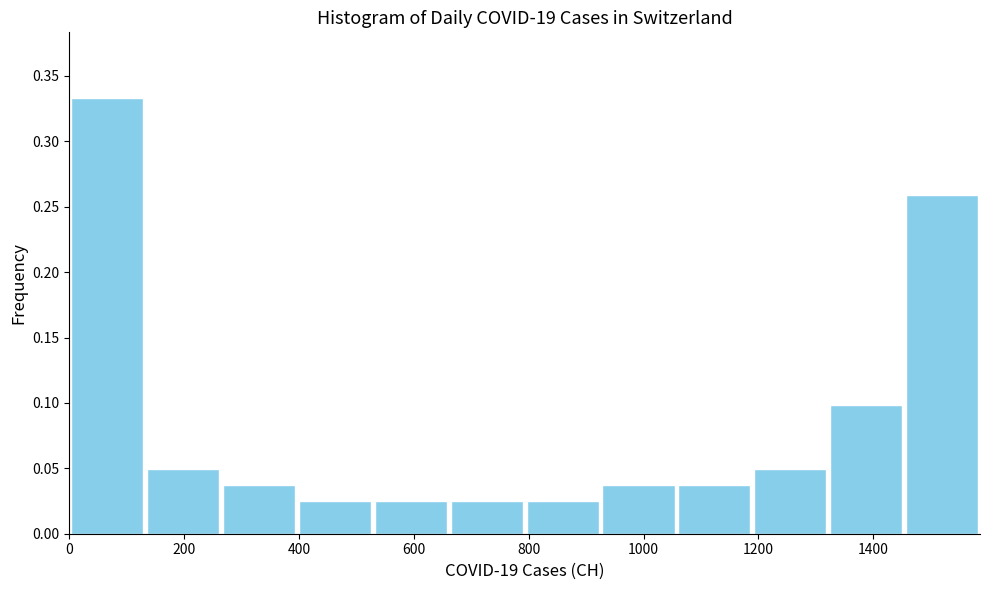

Reading left to right, transcribe this chart: for each bar, give the range it covers on the x-axis and its height. Neither the bar edges nor the heights are printed on the chart, so give them approximately, as read against the axes.

0 to 140: 0.335
140 to 260: 0.050
260 to 400: 0.035
400 to 520: 0.025
520 to 660: 0.025
660 to 800: 0.025
800 to 920: 0.025
920 to 1060: 0.035
1060 to 1180: 0.035
1180 to 1320: 0.050
1320 to 1460: 0.100
1460 to 1580: 0.260